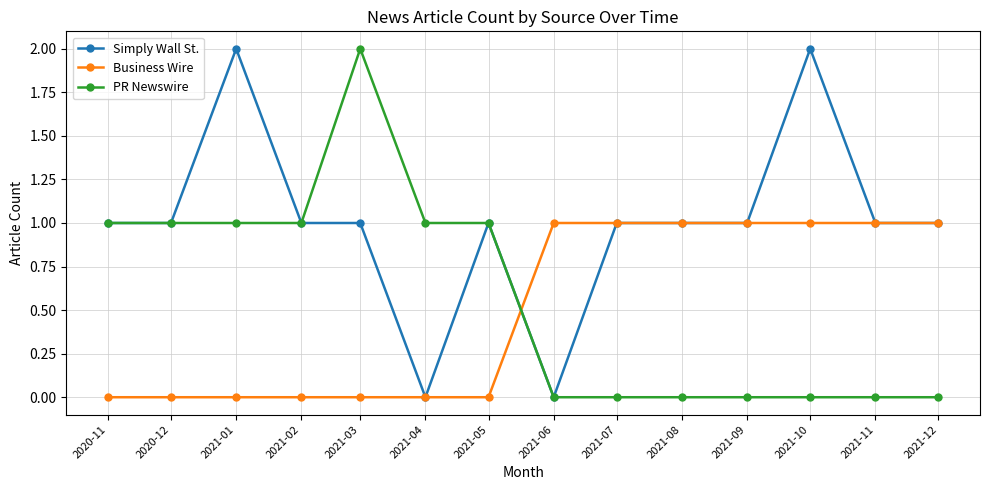

How many data points does each series have?

14